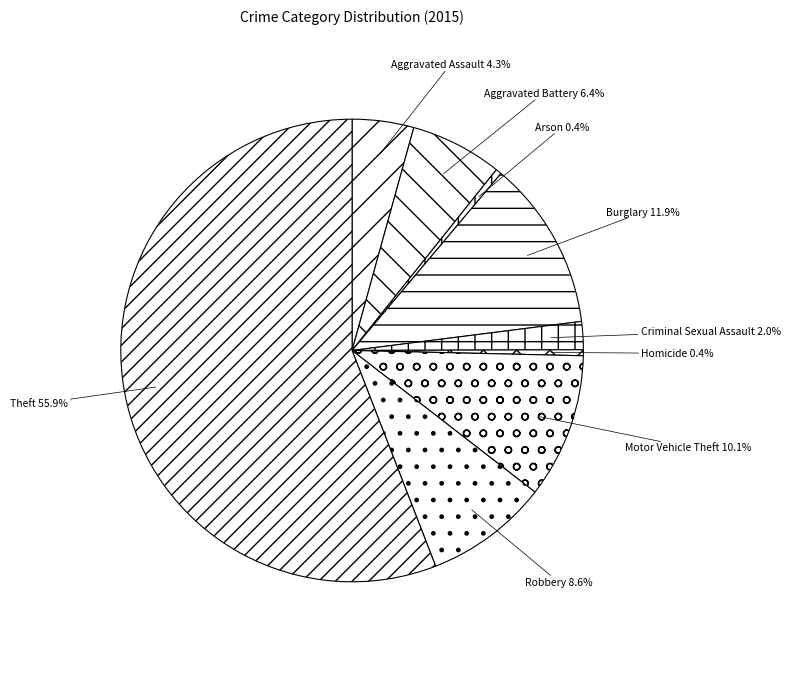

Count the number of slices in the pie.

9